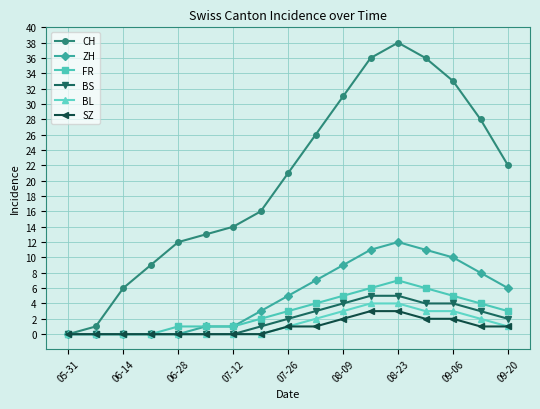

How many data points in BS are less than 2?

8